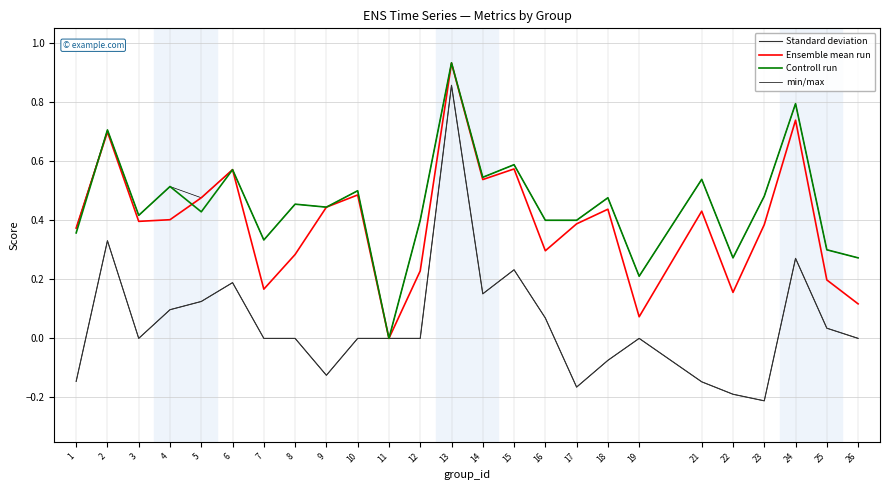

Which label corresponds to the largest value in the chart?

13